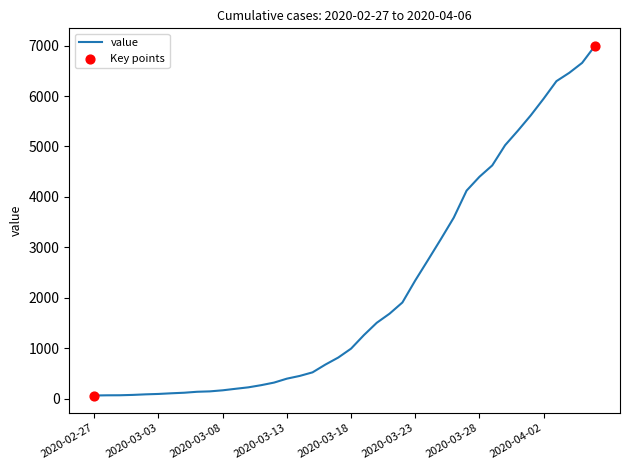

What is the maximum value shown in the chart?

6995